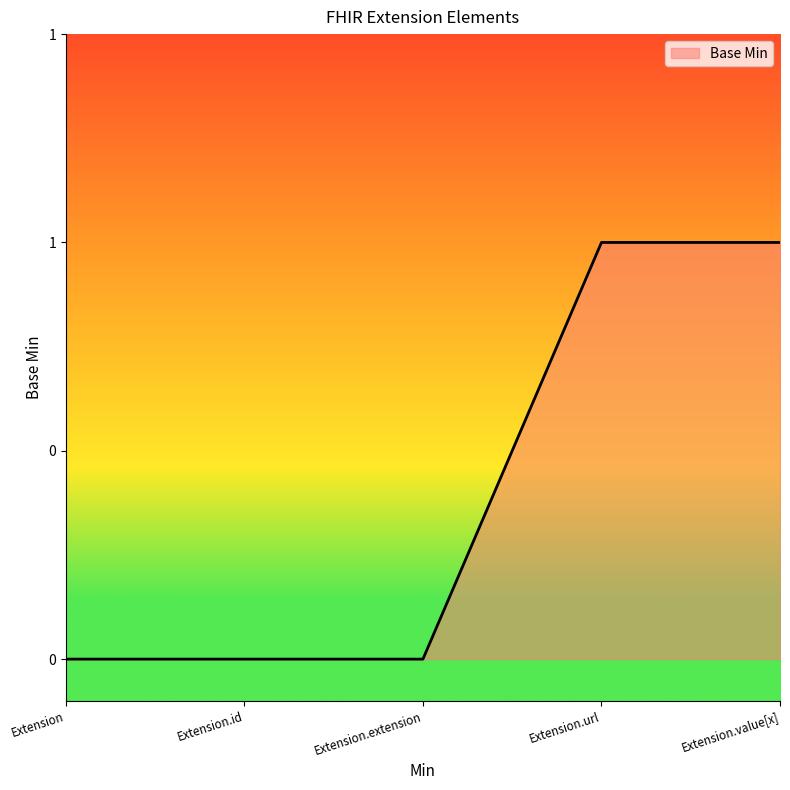

Does the chart have visible grid lines?

No